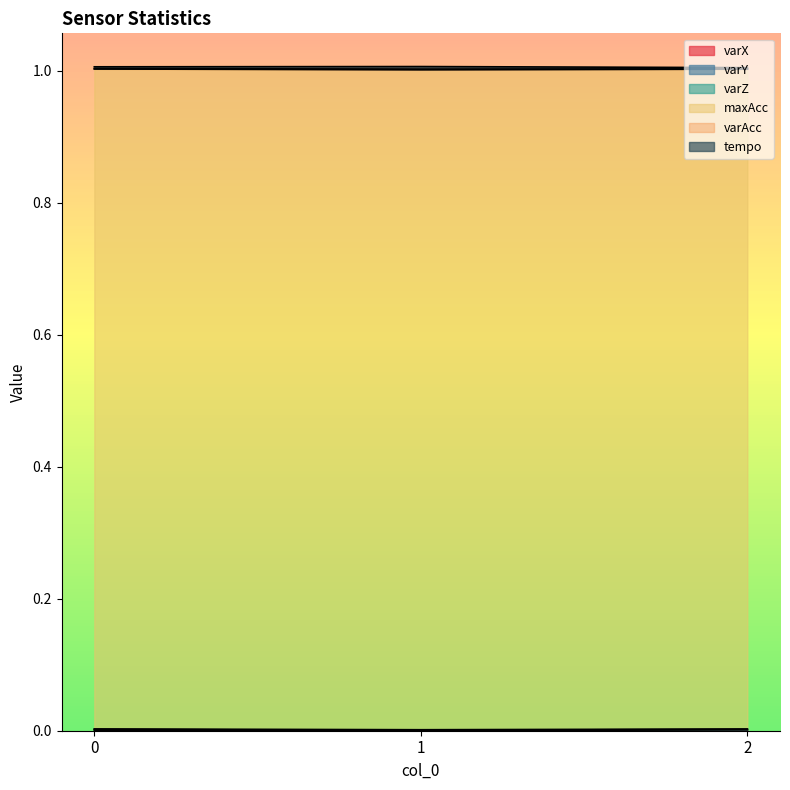

Does the chart display data point markers on the line(s)?

No